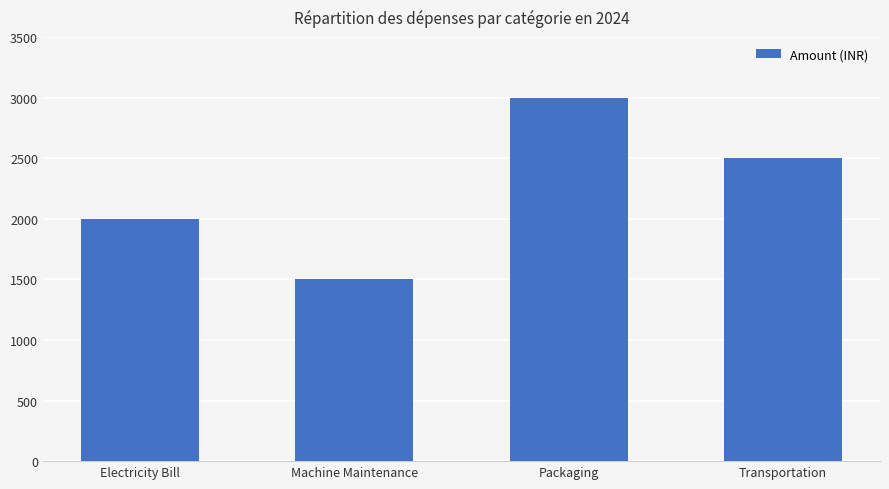

Is it true that the value at Transportation is 4221?

False